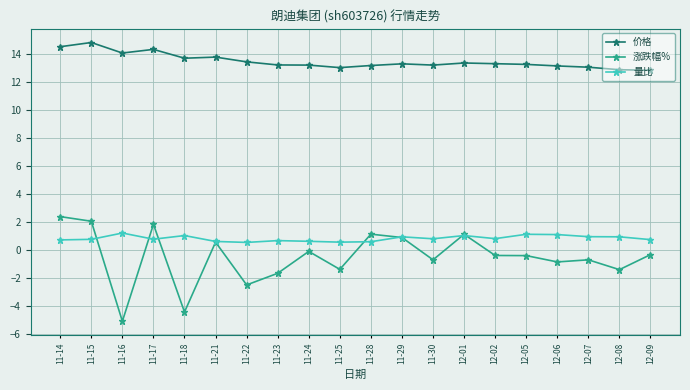

What is the spread (max minus min) of values at 11-21?

13.2